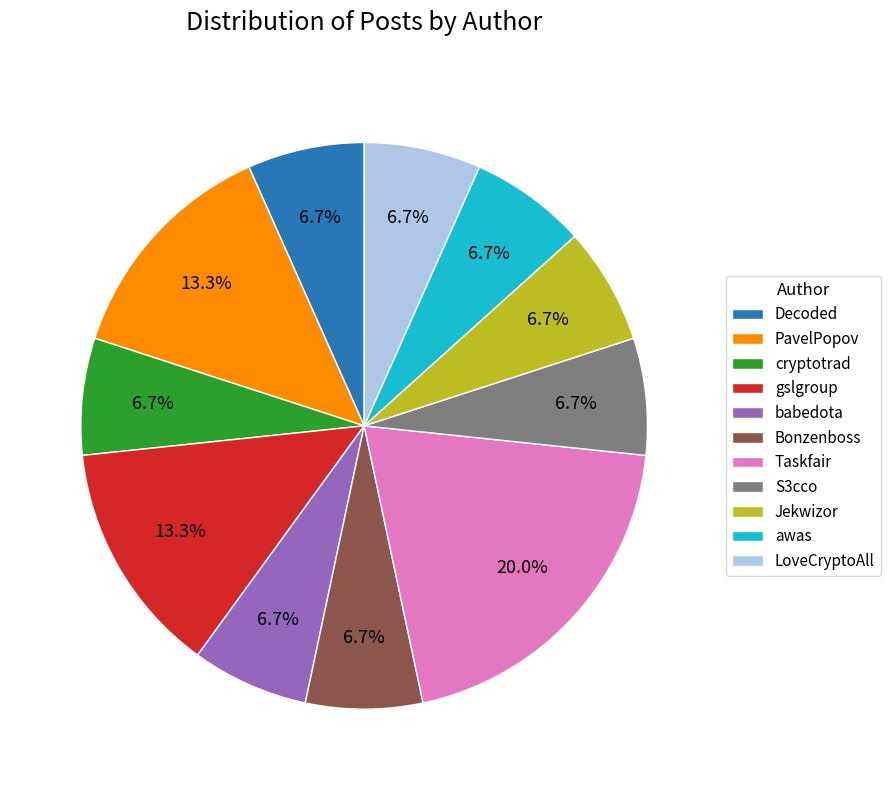

How many segments does this pie chart have?

11